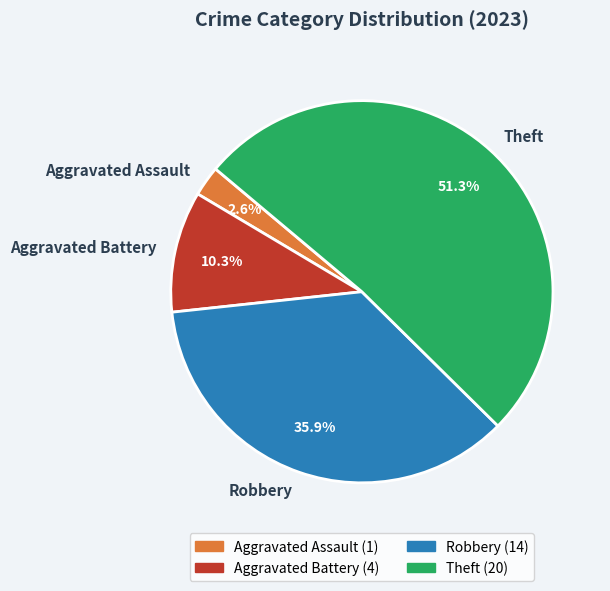

True or false: Theft accounts for 51% of the total.

True